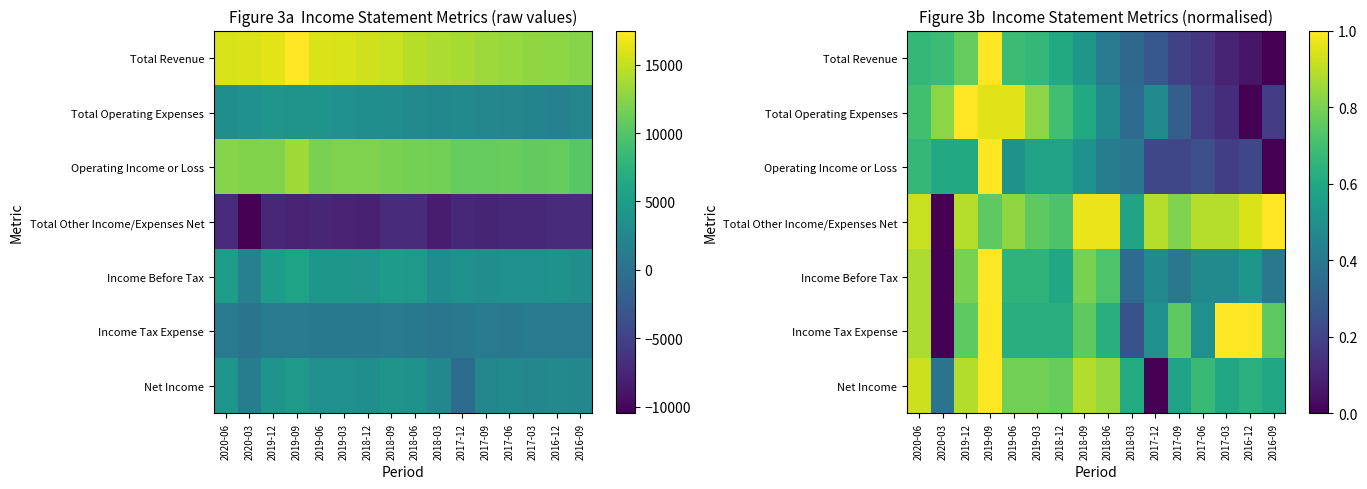

What is the difference between the second highest and minimum values in the Income Before Tax series?

0.9